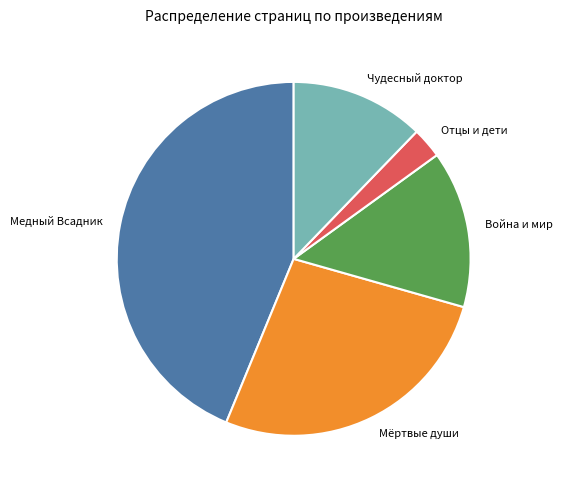

Is Война и мир the majority of the pie?

No